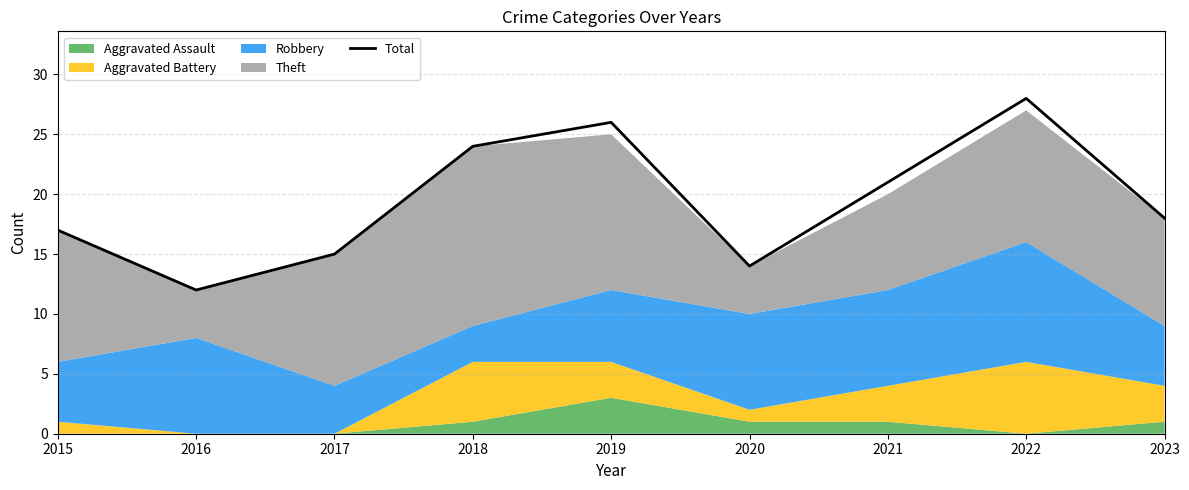

Rank the categories by Total value from highest to lowest.

2022, 2019, 2018, 2021, 2023, 2015, 2017, 2020, 2016